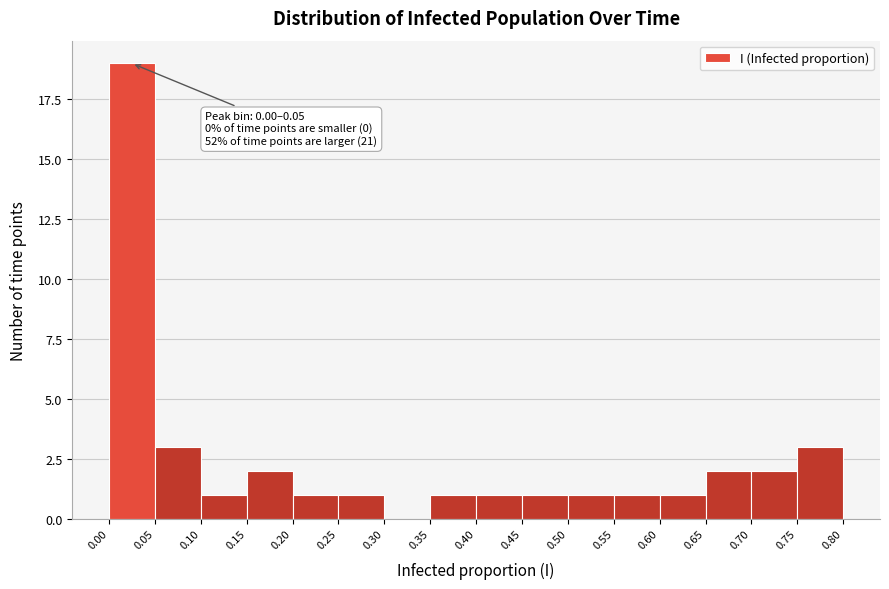

Over which range of the x-axis is the bar tallest?

0.00 to 0.05